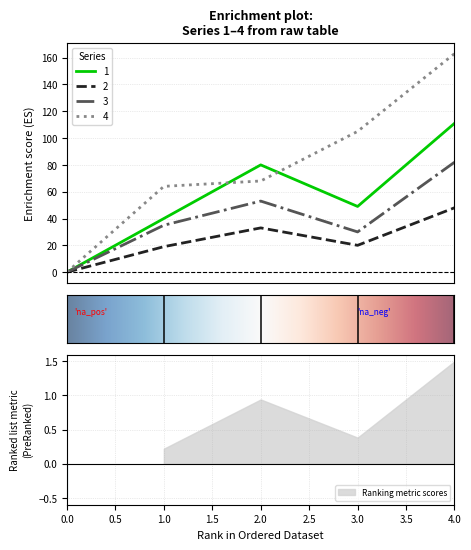

The 3 series shows 32 at 4. True or false?

False